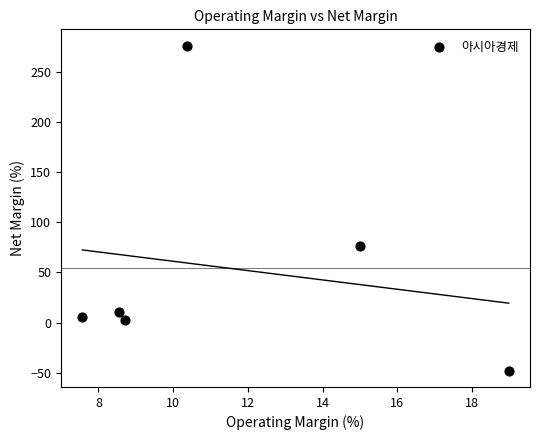

What Y value in the scatter plot is closest to 114?

76.9